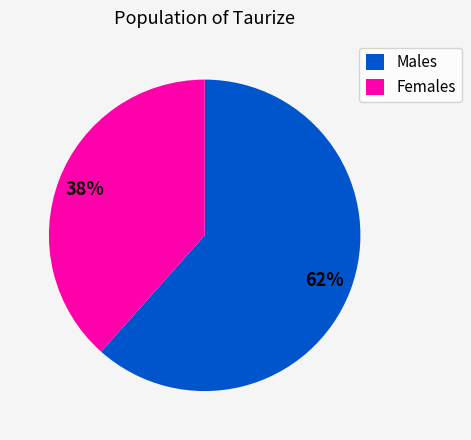

Count the number of slices in the pie.

2